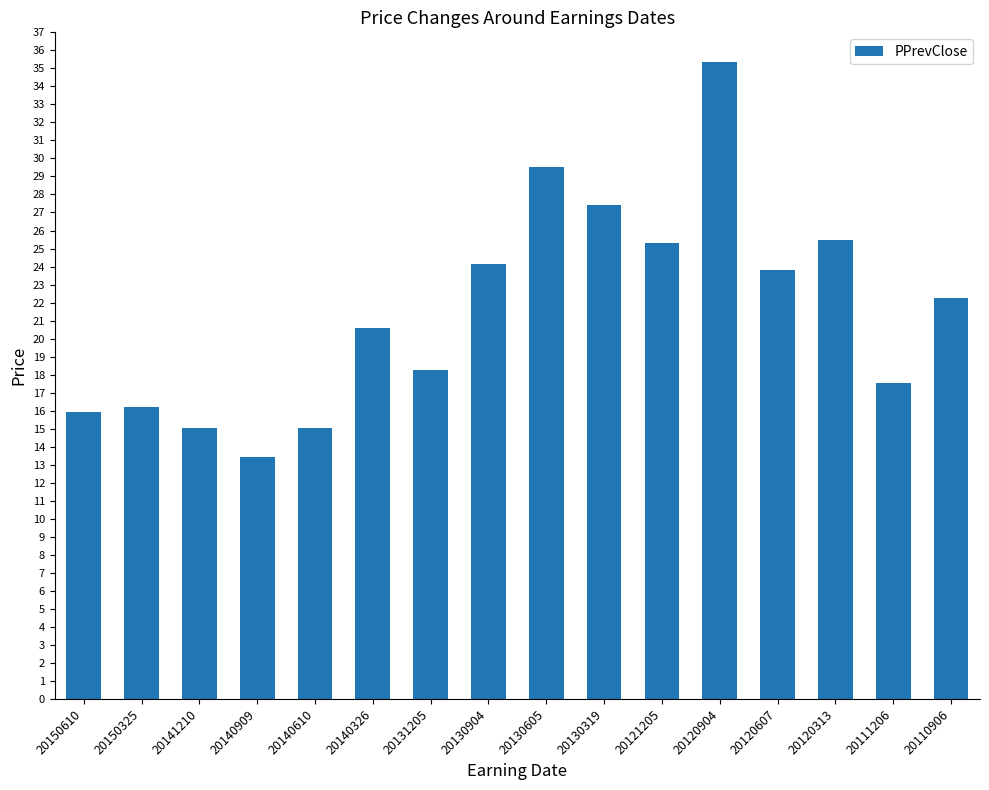

Which category has the lowest value across all series?

20140909